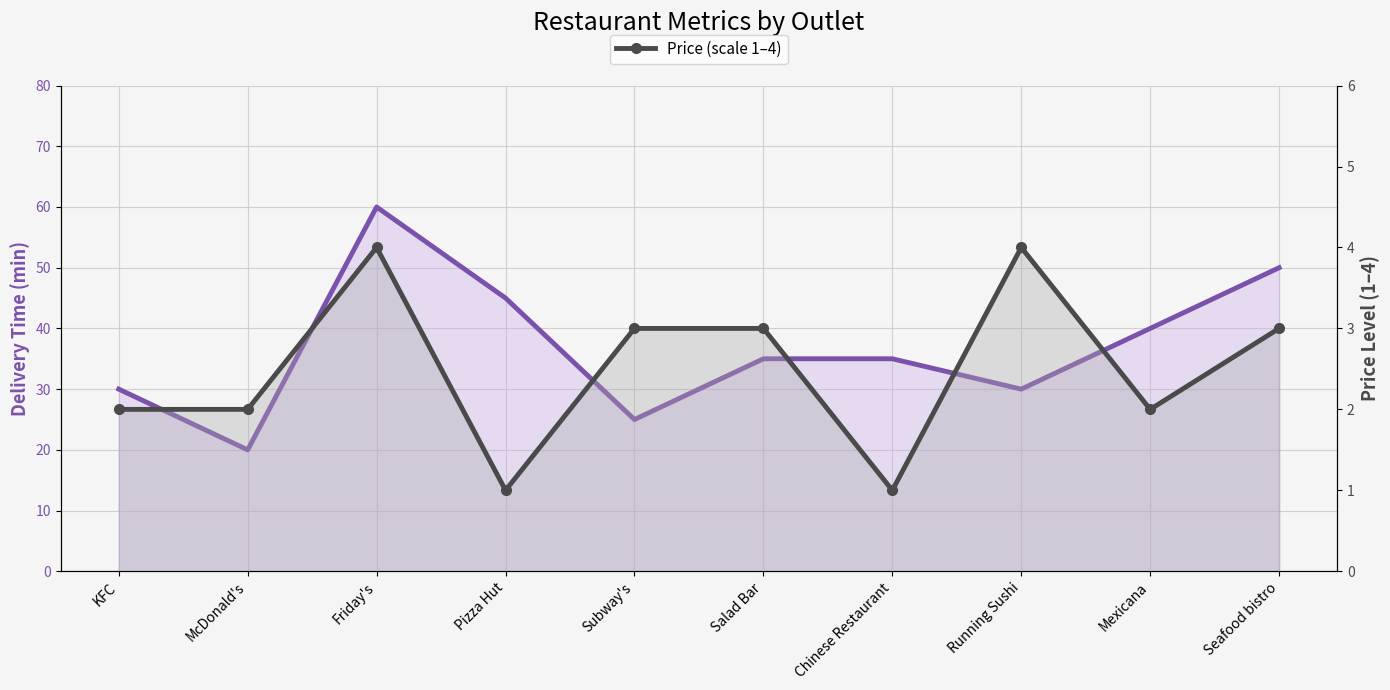

Reading right to left, what are all the values shown in this chart?

Delivery time (min): 50	40	30	35	35	25	45	60	20	30
Price (scale 1–4): 3	2	4	1	3	3	1	4	2	2